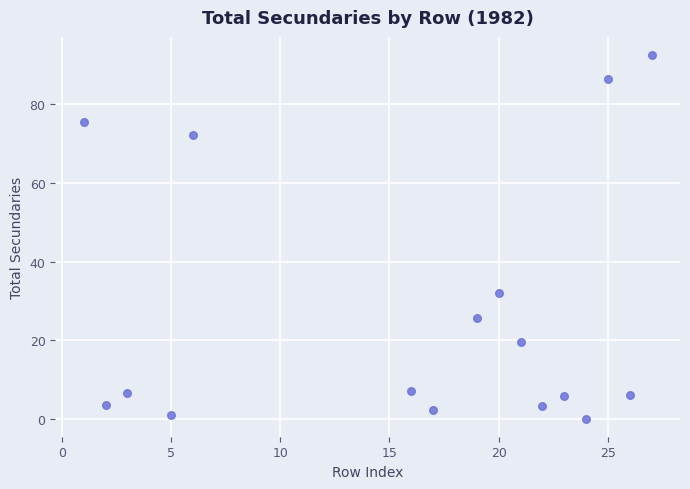

What is the range of X values (max minus min)?

26.0